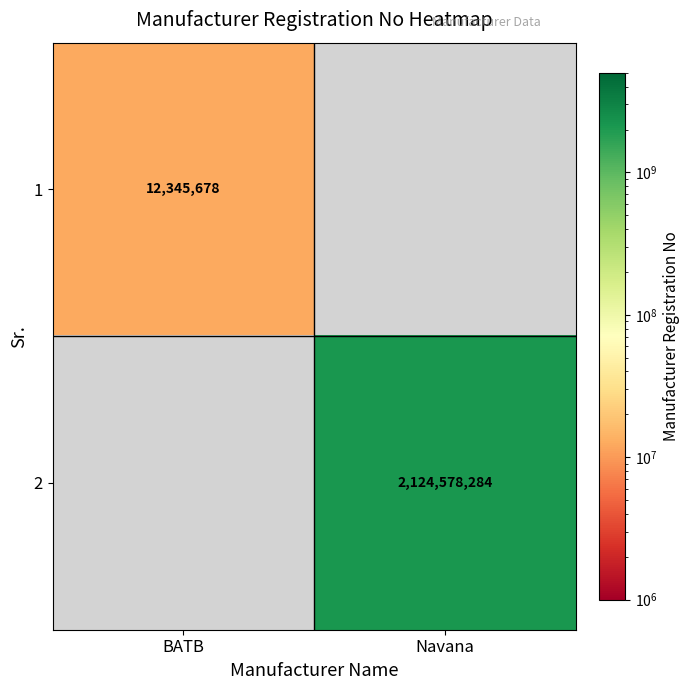

True or false: 1 has a value of 19635758 at BATB.

False